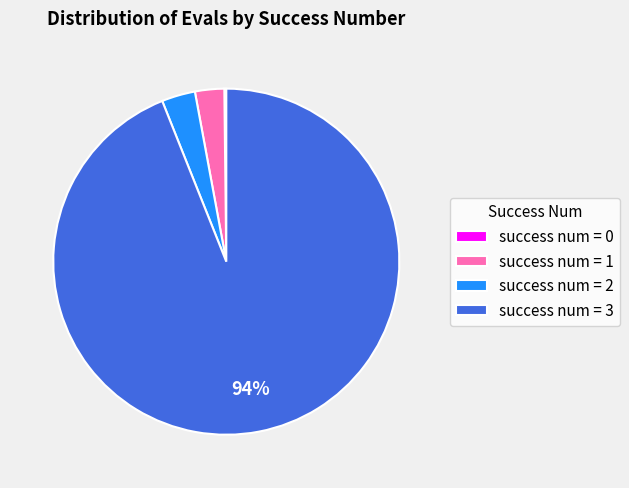

True or false: success num = 2 accounts for 3% of the total.

True